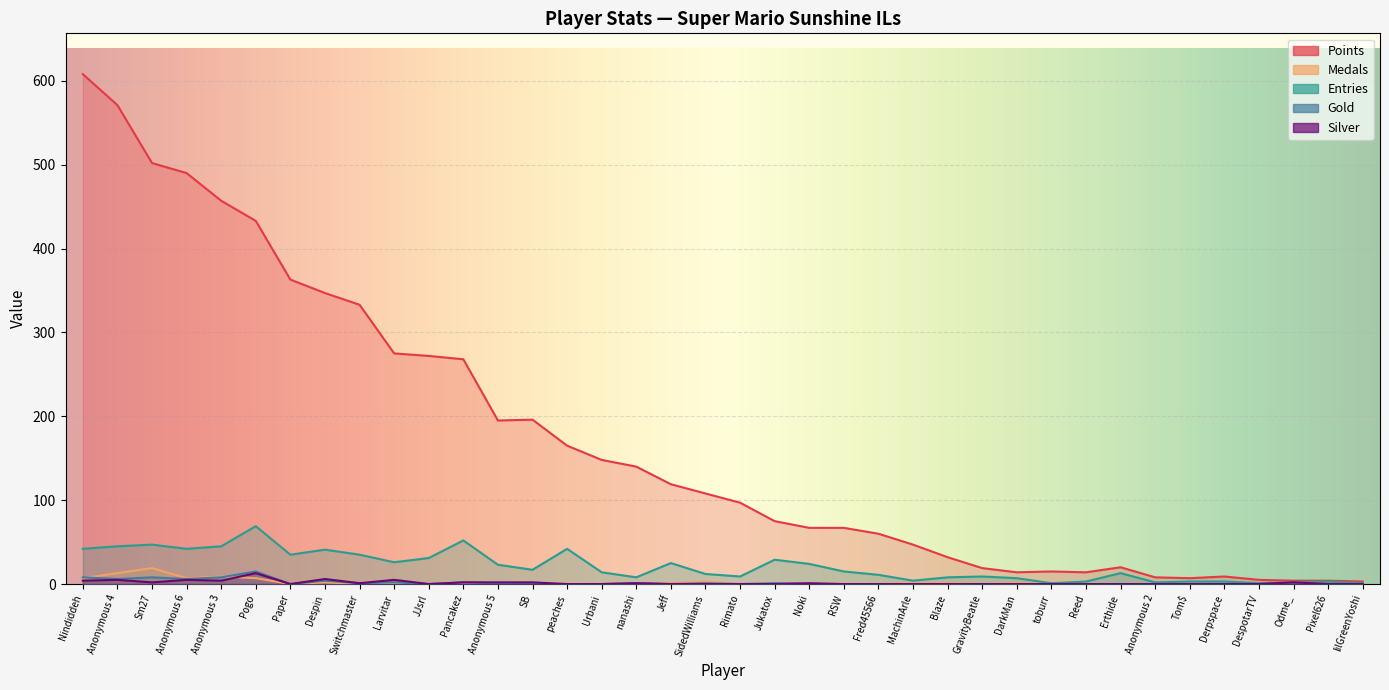

True or false: Entries and Medals cross at least once.

False